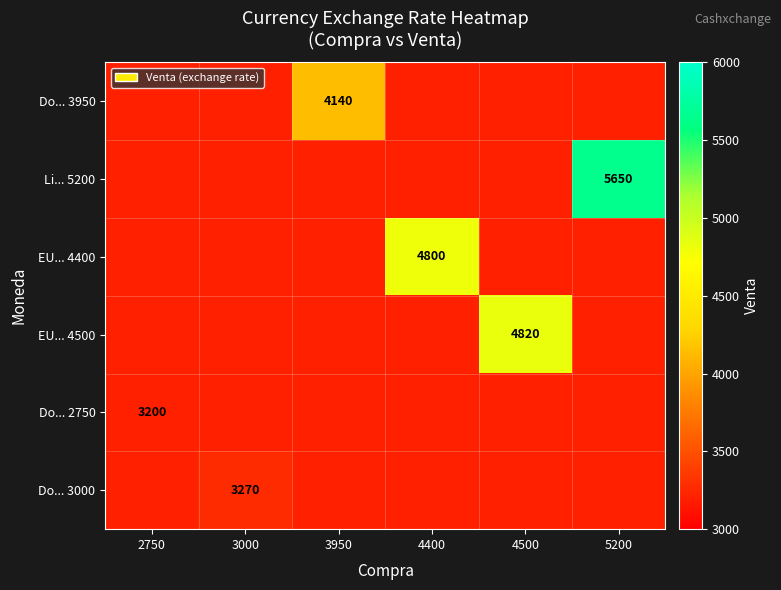

Which label corresponds to the smallest value in the chart?

2750